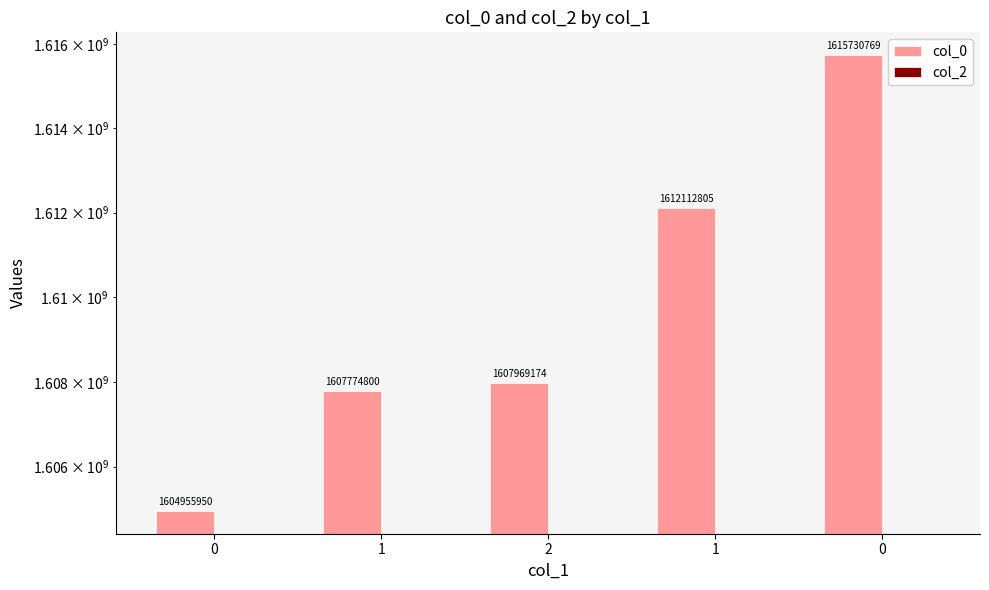

What is the total value across all series at 0?

1604955950